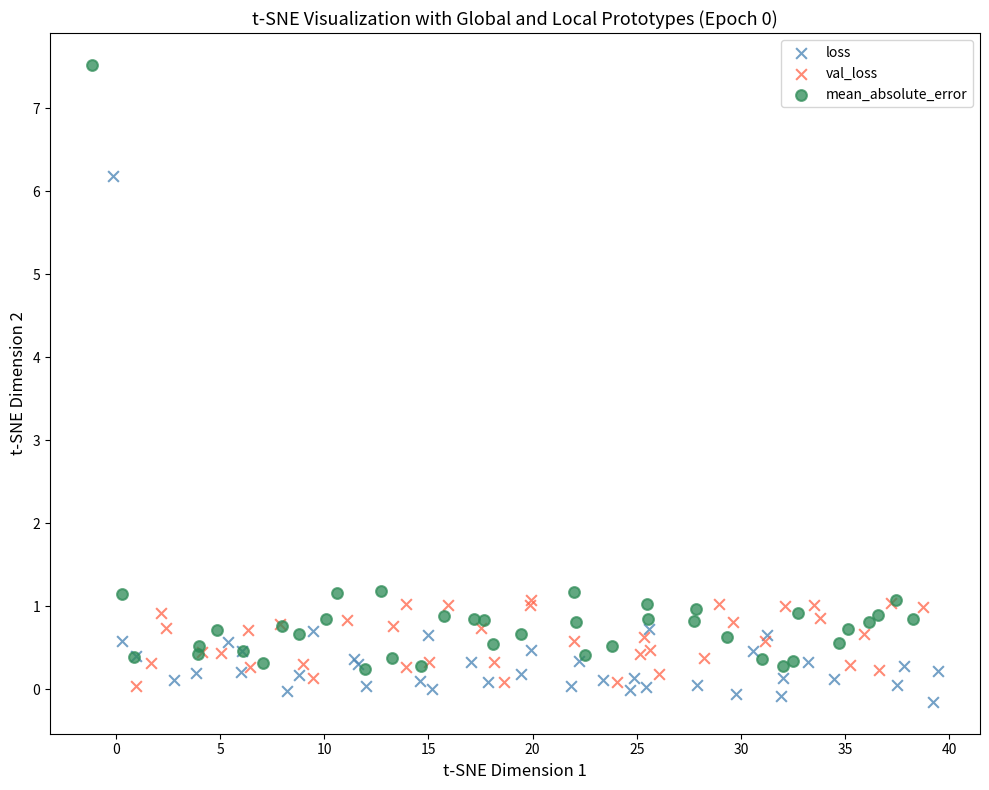

What are all the series names shown in the legend?

loss, val_loss, mean_absolute_error